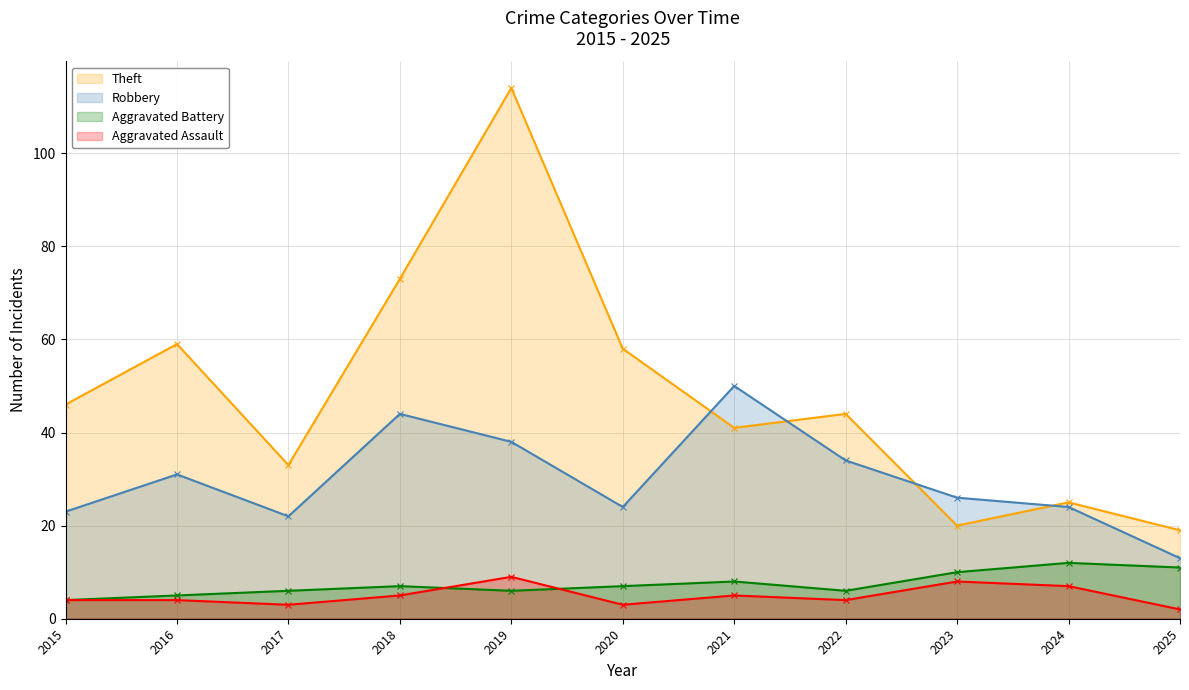

Which has a higher value, 2025 or 2016?

2016